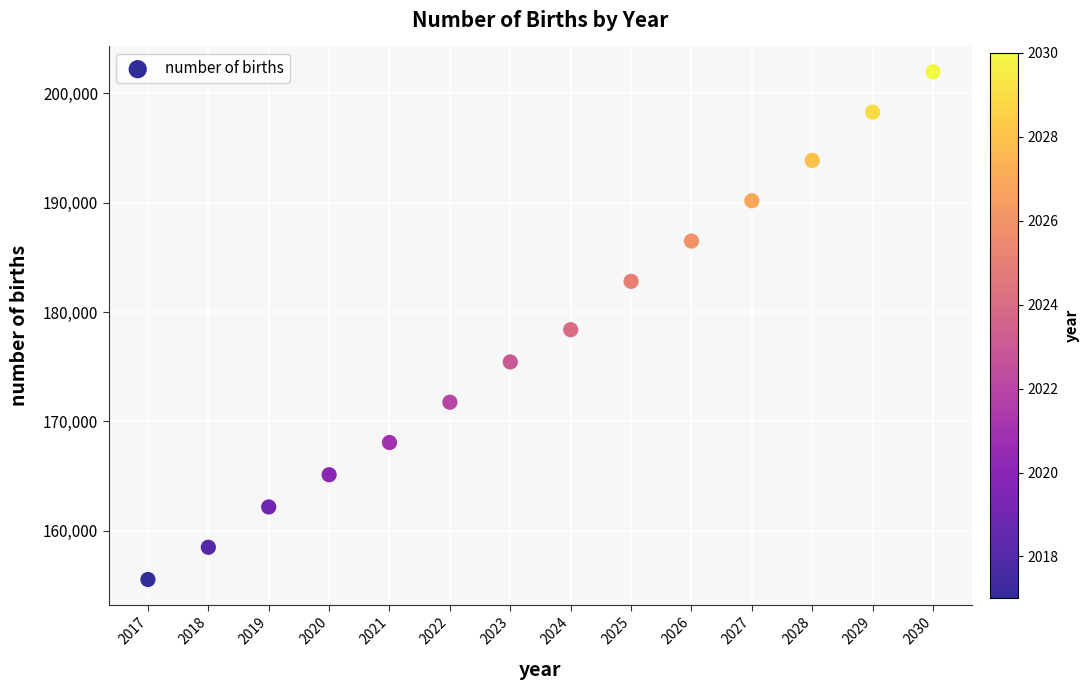

What is the range of Y values (max minus min)?

46440.9